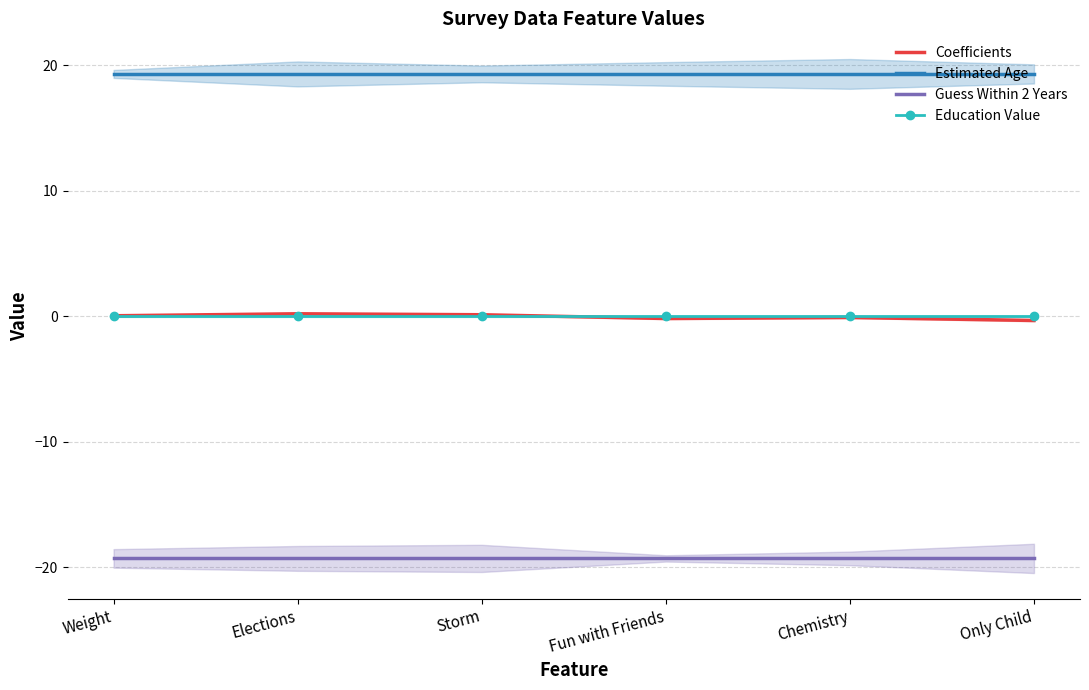

True or false: Coefficients has more than 2 interior local peaks.

False